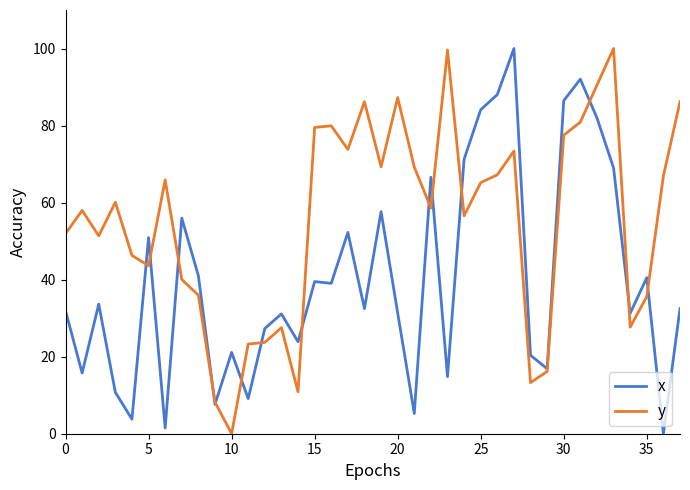

Which series ends up on top after the final intersection of x and y?

y